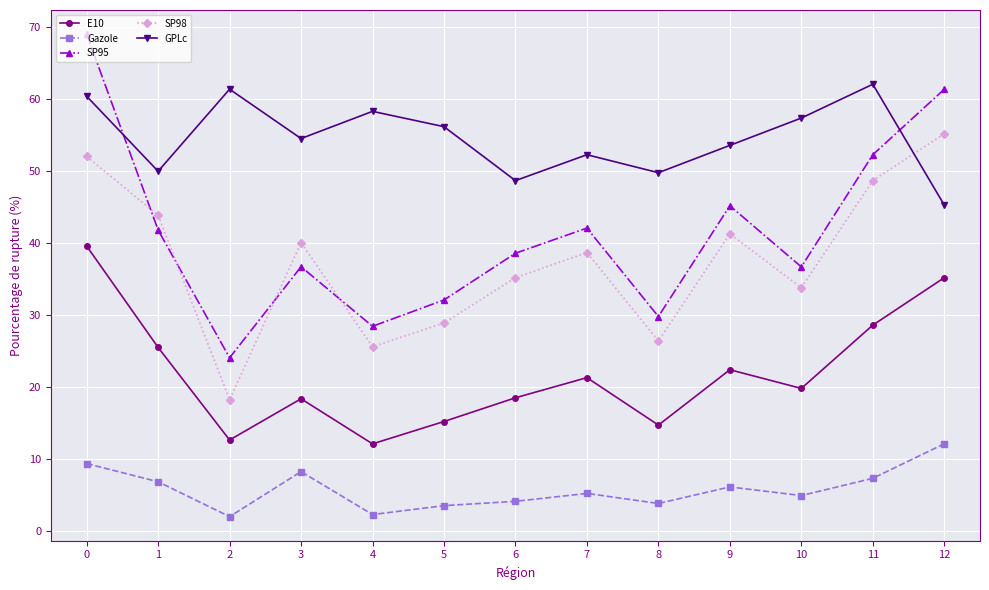

True or false: Gazole and GPLc intersect in this chart.

False